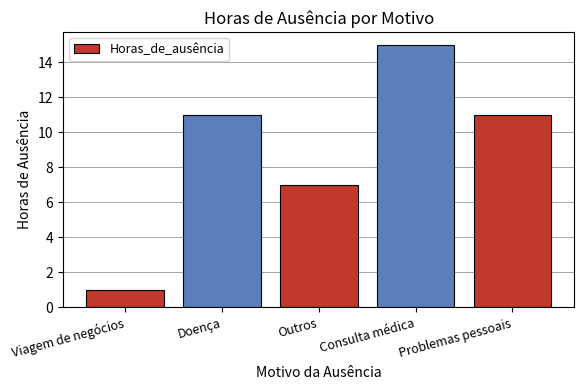

Between Viagem de negócios and Problemas pessoais, which is larger?

Problemas pessoais